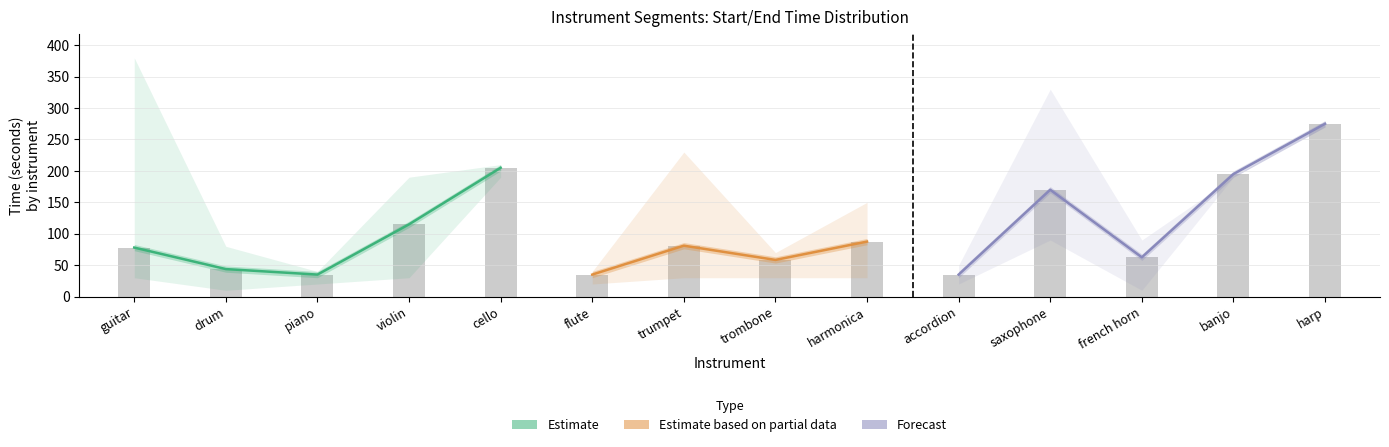

What is the label of the 2nd bar from the left?

drum